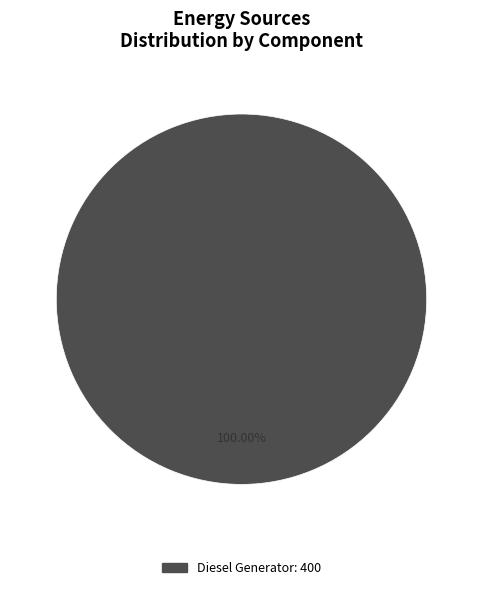

Is there any slice that represents more than half of the pie?

Yes